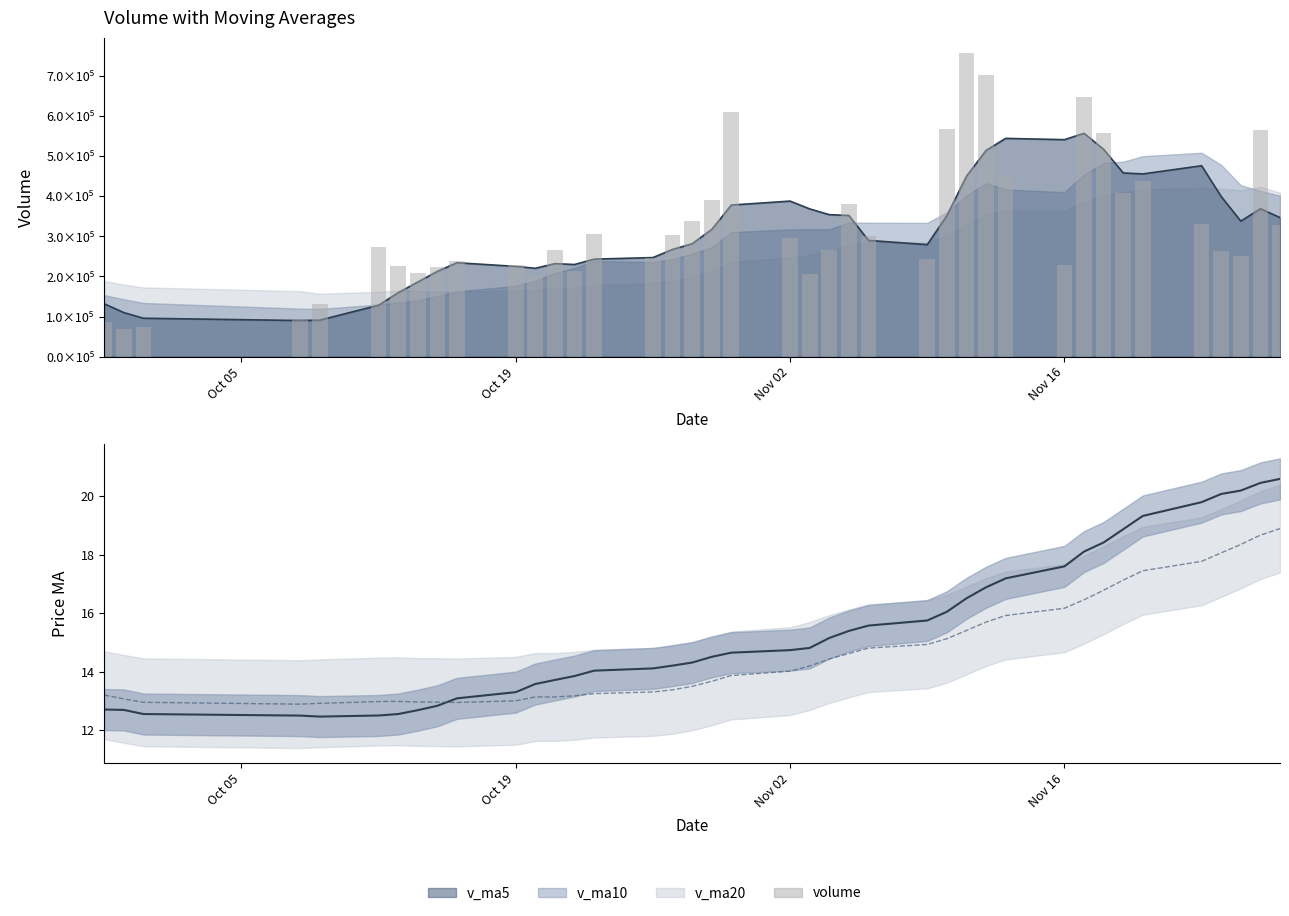

At how many categories does at least one series exceed 153321?

35